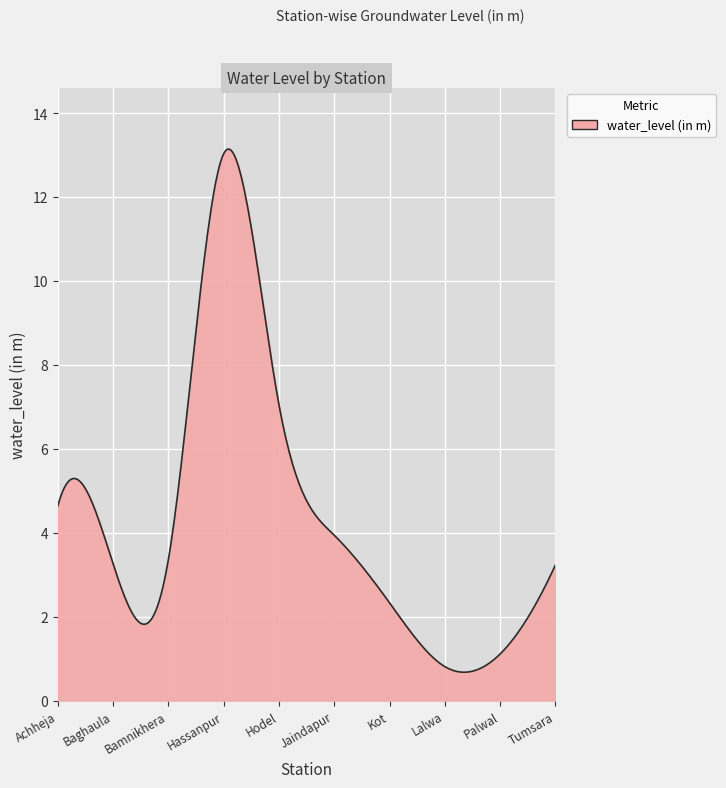

How many lines are shown in the chart?

1